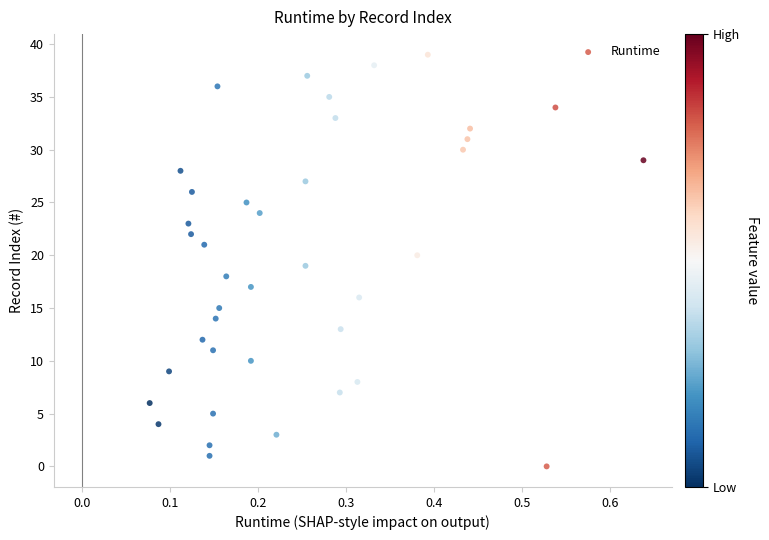

What is the range of Y values (max minus min)?

39